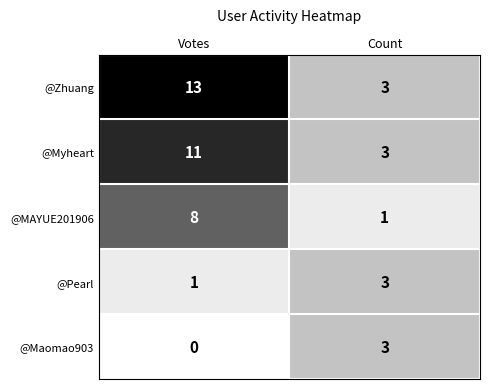

At which label is @MAYUE201906 closest to 4?

Count